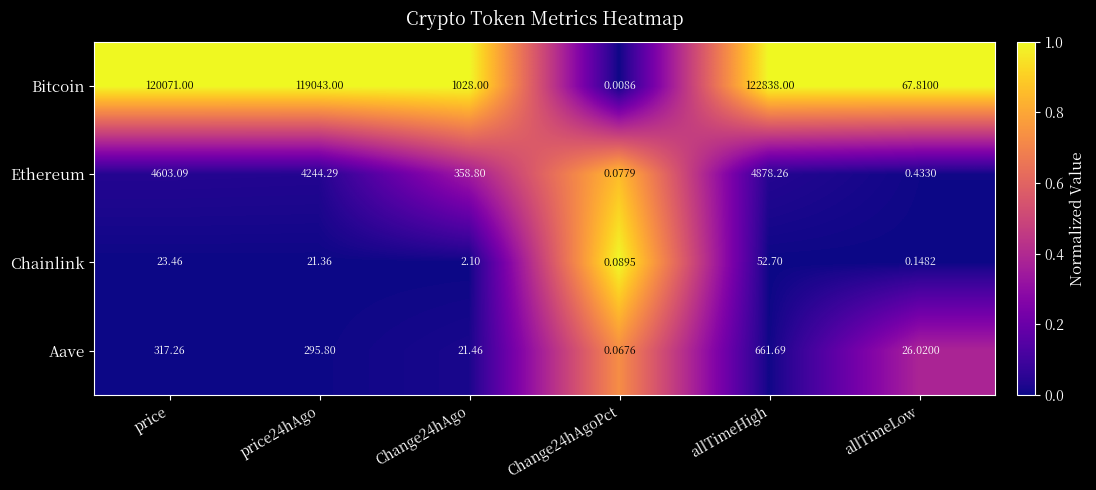

Which series has the largest total across all categories?

Bitcoin